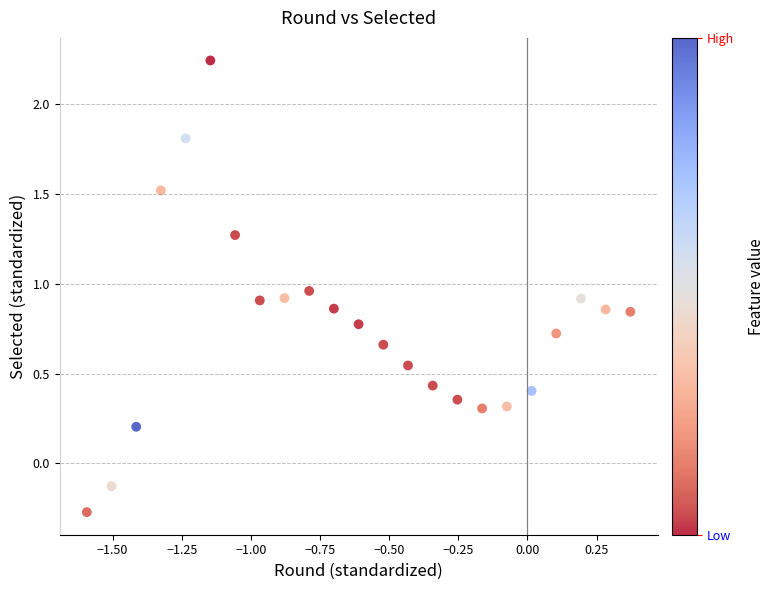

What is the range of X values (max minus min)?

2.0